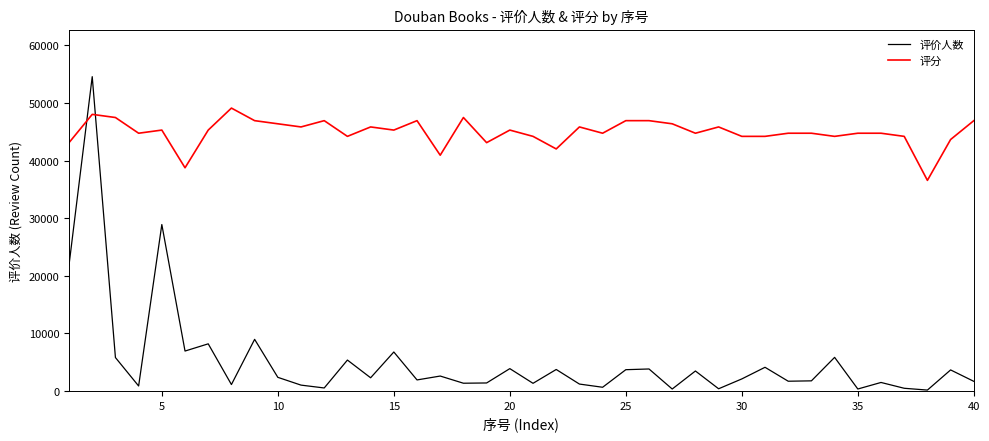

What is the highest value of the 评价人数 series?

54571.0